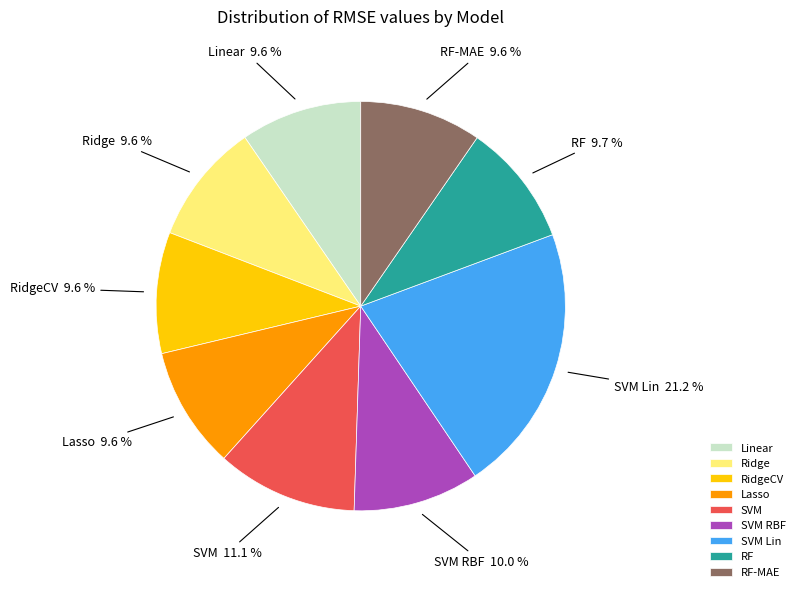

Which category has the biggest portion of the pie?

SVM Lin